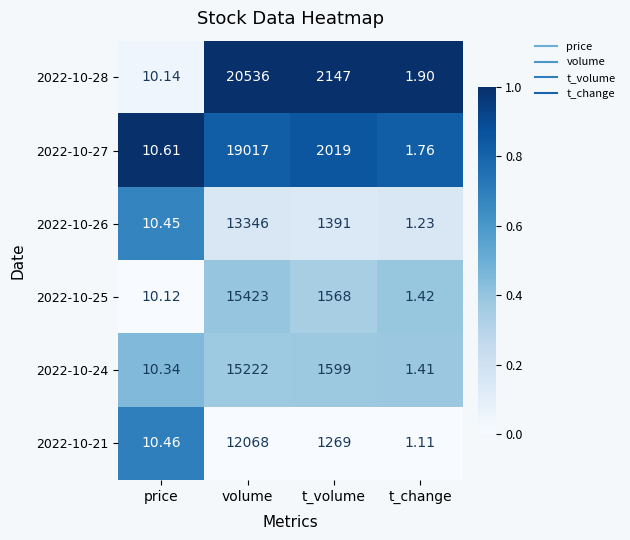

List the labels in order of 2022-10-27 value, smallest first.

t_change, price, t_volume, volume